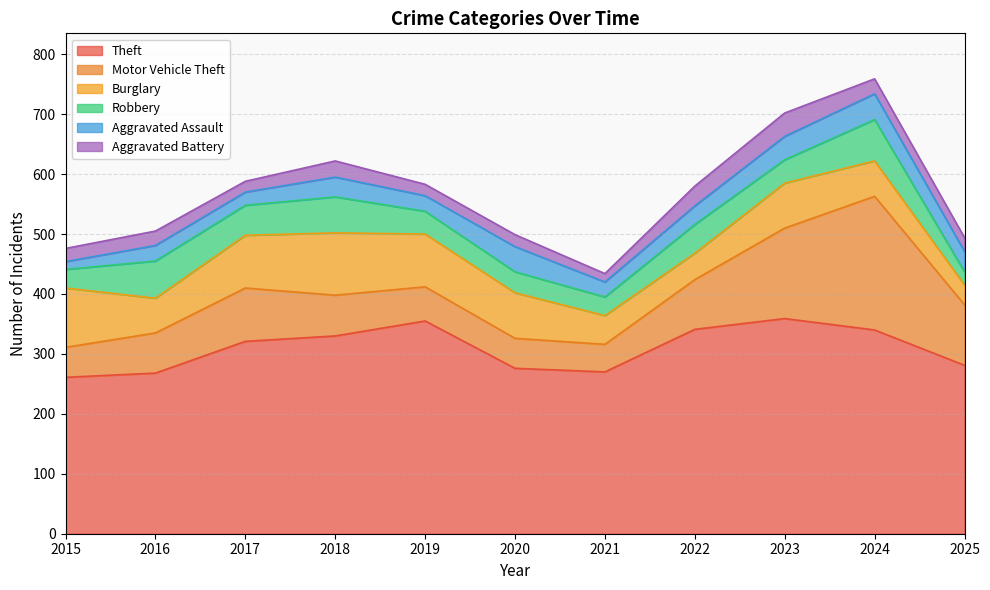

The value of Aggravated Battery at 2018 is 42. True or false?

False